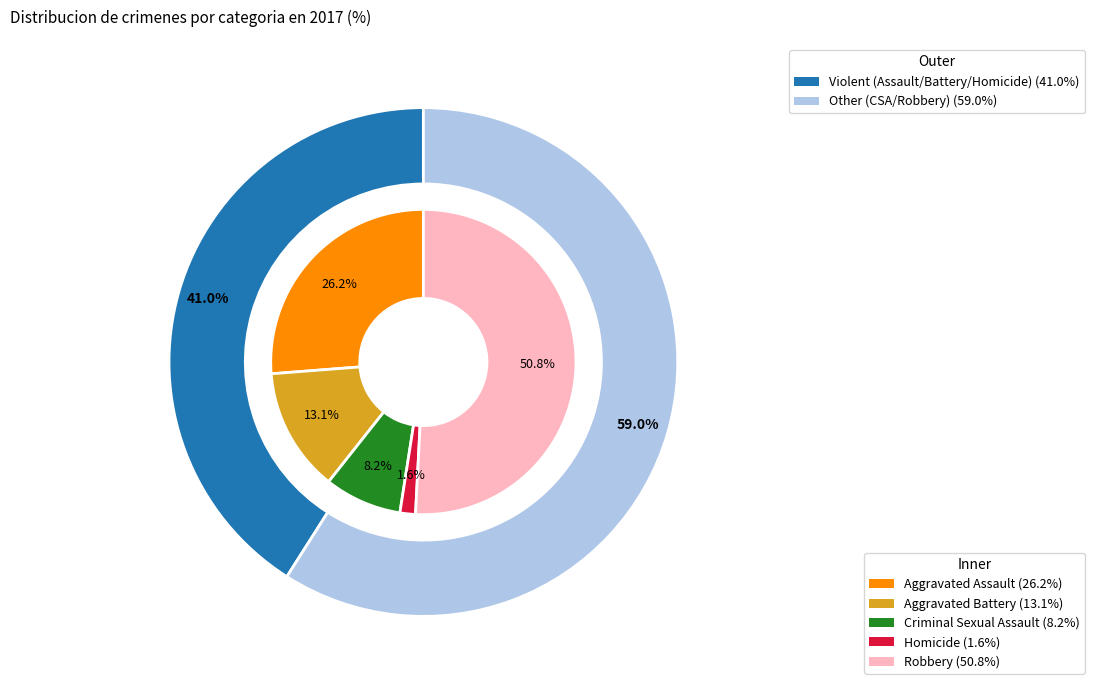

What percentage is the 3 slice, to the nearest percent?

2%